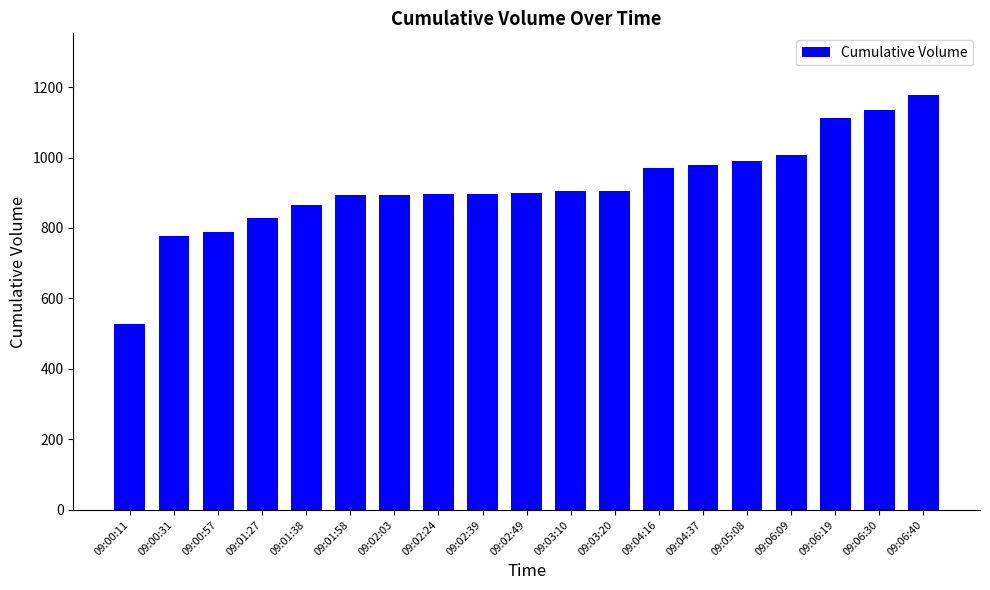

Is it true that the value at 09:02:24 is 1221?

False